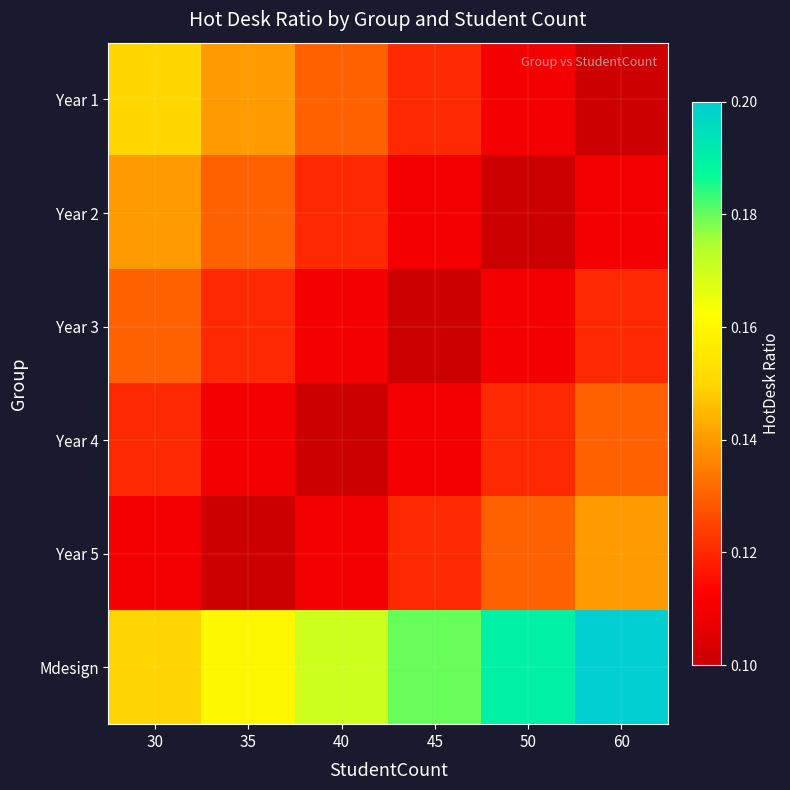

How many data points does each series have?

6